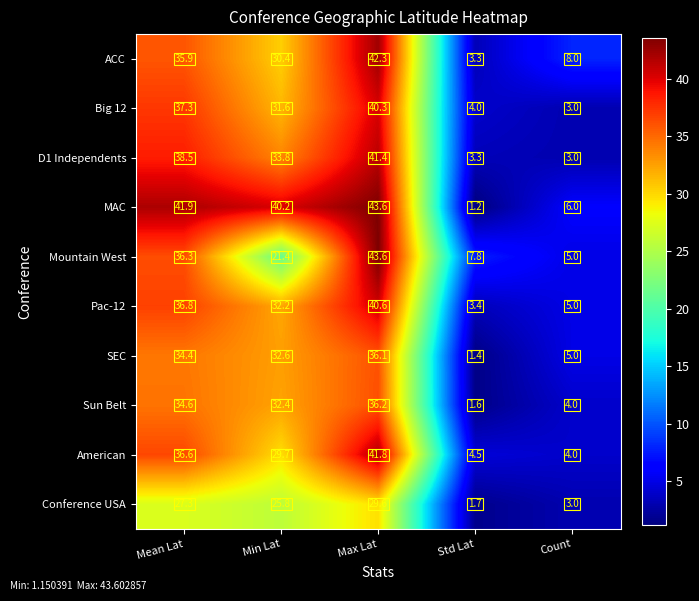

How many data points does each series have?

5